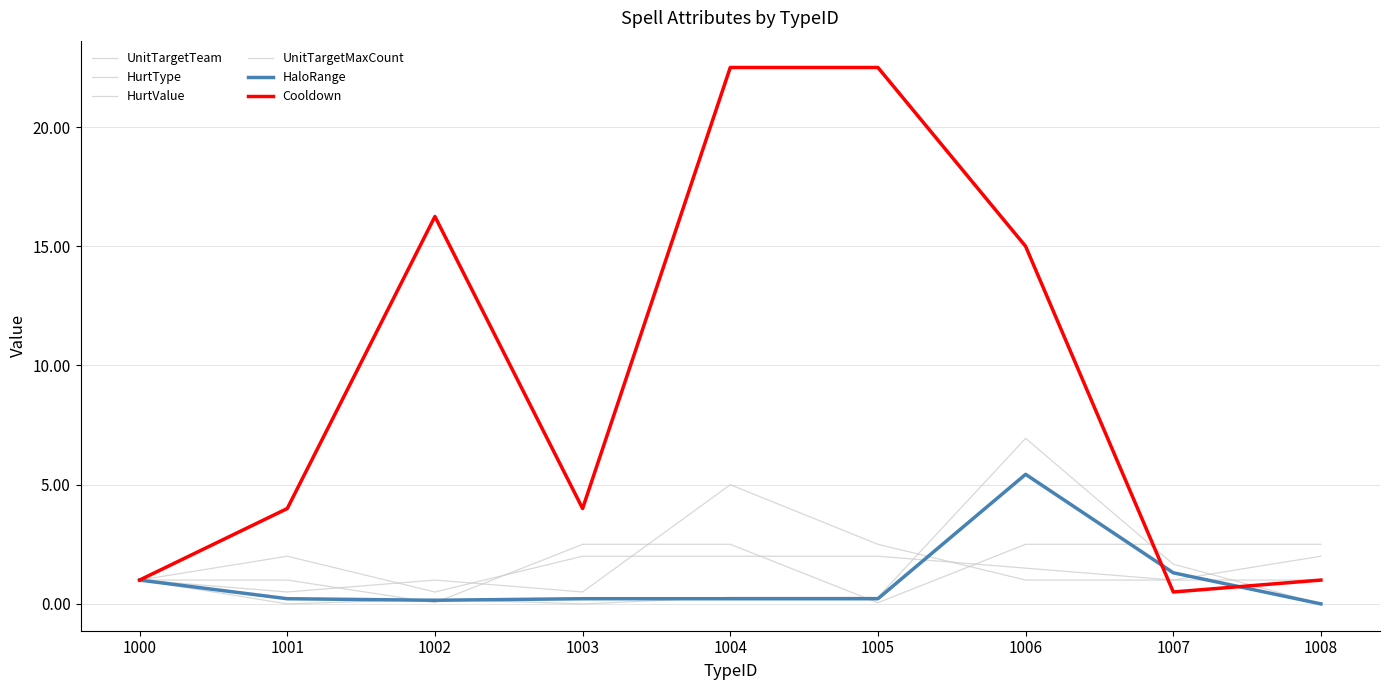

True or false: HurtValue has more than 0 interior local peaks.

True